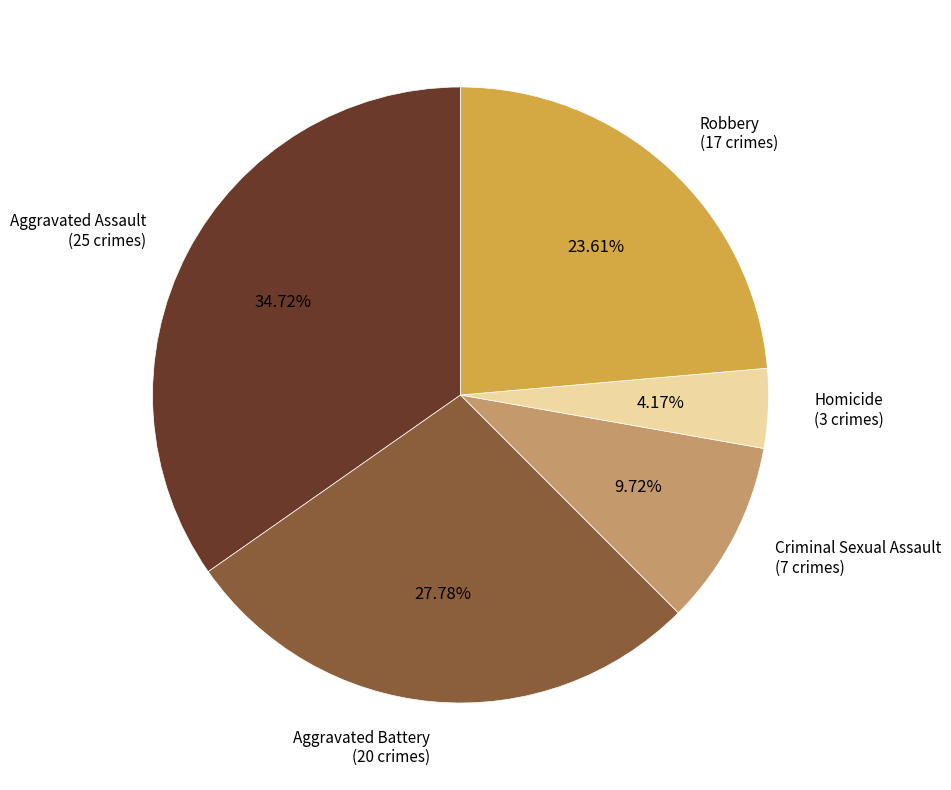

Is there any slice that represents more than half of the pie?

No